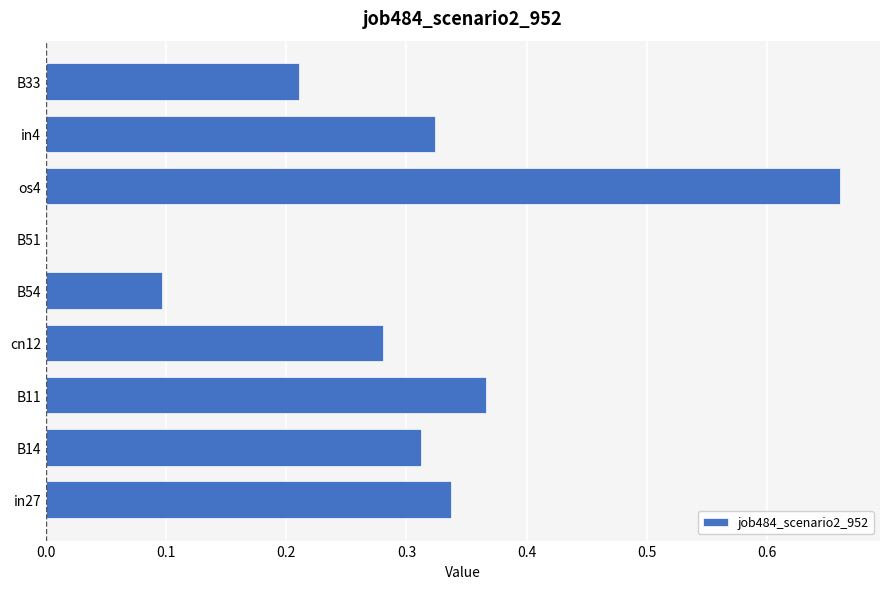

Count the number of data series in this chart.

1